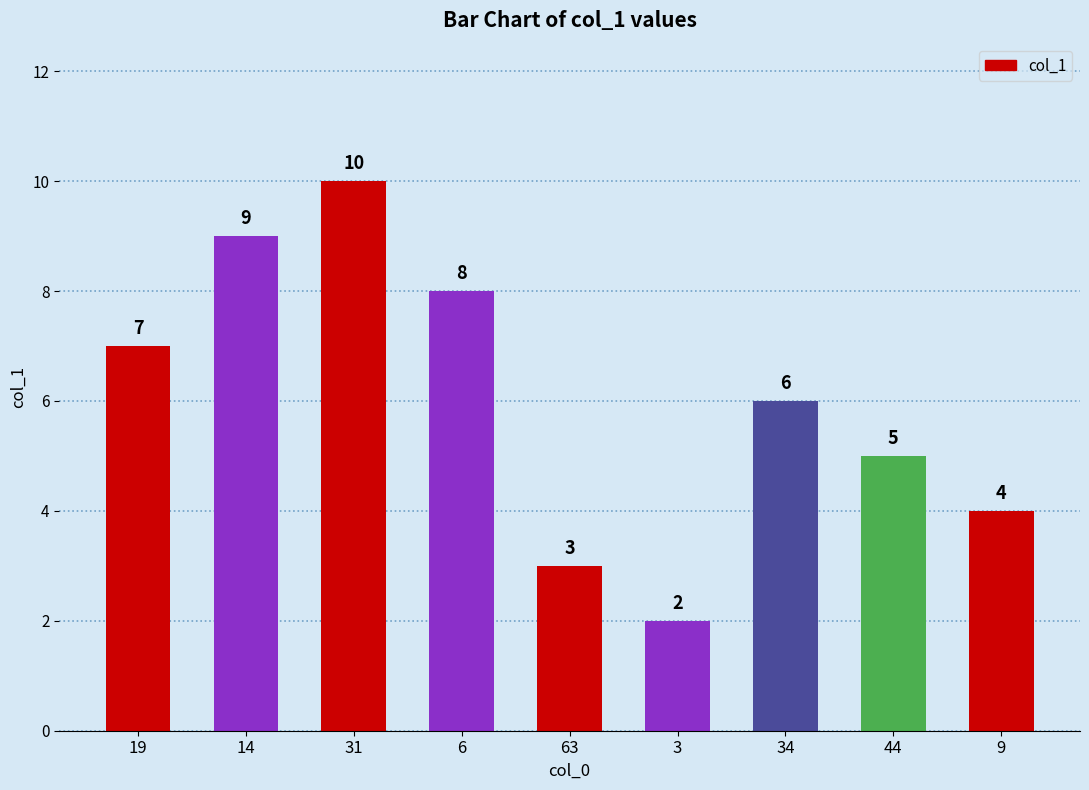

Reading right to left, what are all the values shown in this chart?

4	5	6	2	3	8	10	9	7